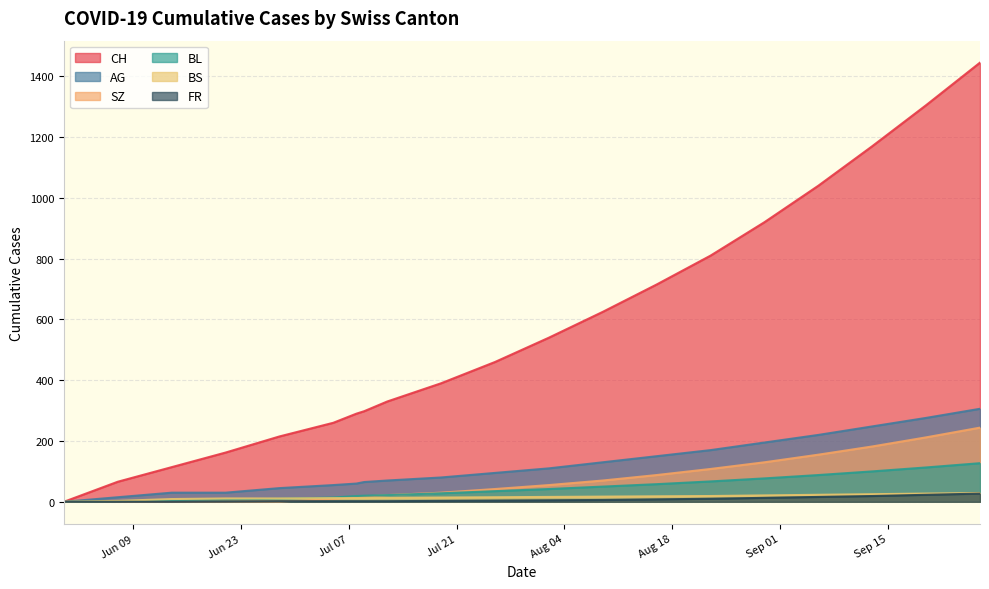

Reading left to right, list all the values displayed in this chart.

CH: 2020-05-31=0	2020-06-07=66	2020-06-14=114	2020-06-21=162	2020-06-28=215	2020-07-05=260	2020-07-12=290	2020-07-19=298	2020-07-26=330	2020-08-02=390	2020-08-09=460	2020-08-16=540	2020-08-23=625	2020-08-30=715	2020-09-06=810	2020-09-13=920	2020-09-20=1040	2020-09-27=1170	2020-10-04=1305	2020-10-11=1445
AG: 2020-05-31=0	2020-06-07=15	2020-06-14=30	2020-06-21=30	2020-06-28=45	2020-07-05=55	2020-07-12=60	2020-07-19=65	2020-07-26=70	2020-08-02=80	2020-08-09=95	2020-08-16=110	2020-08-23=130	2020-08-30=150	2020-09-06=170	2020-09-13=195	2020-09-20=220	2020-09-27=248	2020-10-04=276	2020-10-11=306
BL: 2020-05-31=0	2020-06-07=2	2020-06-14=6	2020-06-21=8	2020-06-28=10	2020-07-05=14	2020-07-12=19	2020-07-19=20	2020-07-26=22	2020-08-02=28	2020-08-09=35	2020-08-16=42	2020-08-23=50	2020-08-30=58	2020-09-06=67	2020-09-13=77	2020-09-20=88	2020-09-27=100	2020-10-04=113	2020-10-11=127
BS: 2020-05-31=0	2020-06-07=3	2020-06-14=9	2020-06-21=11	2020-06-28=11	2020-07-05=12	2020-07-12=12	2020-07-19=12	2020-07-26=13	2020-08-02=14	2020-08-09=15	2020-08-16=16	2020-08-23=17	2020-08-30=18	2020-09-06=19	2020-09-13=21	2020-09-20=23	2020-09-27=25	2020-10-04=27	2020-10-11=29
SZ: 2020-05-31=0	2020-06-07=0	2020-06-14=0	2020-06-21=1	2020-06-28=1	2020-07-05=9	2020-07-12=17	2020-07-19=17	2020-07-26=22	2020-08-02=30	2020-08-09=42	2020-08-16=55	2020-08-23=70	2020-08-30=88	2020-09-06=108	2020-09-13=130	2020-09-20=155	2020-09-27=182	2020-10-04=212	2020-10-11=244
FR: 2020-05-31=0	2020-06-07=0	2020-06-14=0	2020-06-21=1	2020-06-28=2	2020-07-05=2	2020-07-12=2	2020-07-19=2	2020-07-26=2	2020-08-02=3	2020-08-09=4	2020-08-16=5	2020-08-23=6	2020-08-30=8	2020-09-06=10	2020-09-13=13	2020-09-20=16	2020-09-27=19	2020-10-04=23	2020-10-11=27